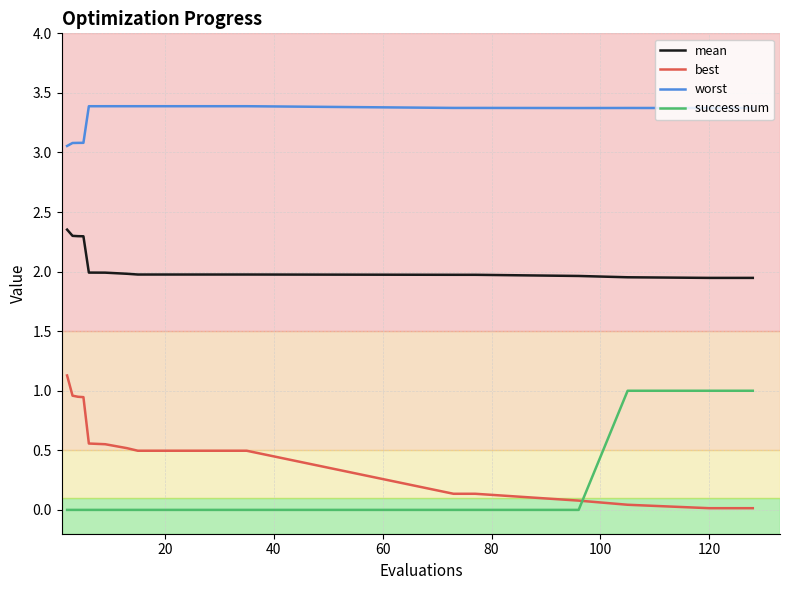

Which series has the largest total across all categories?

worst